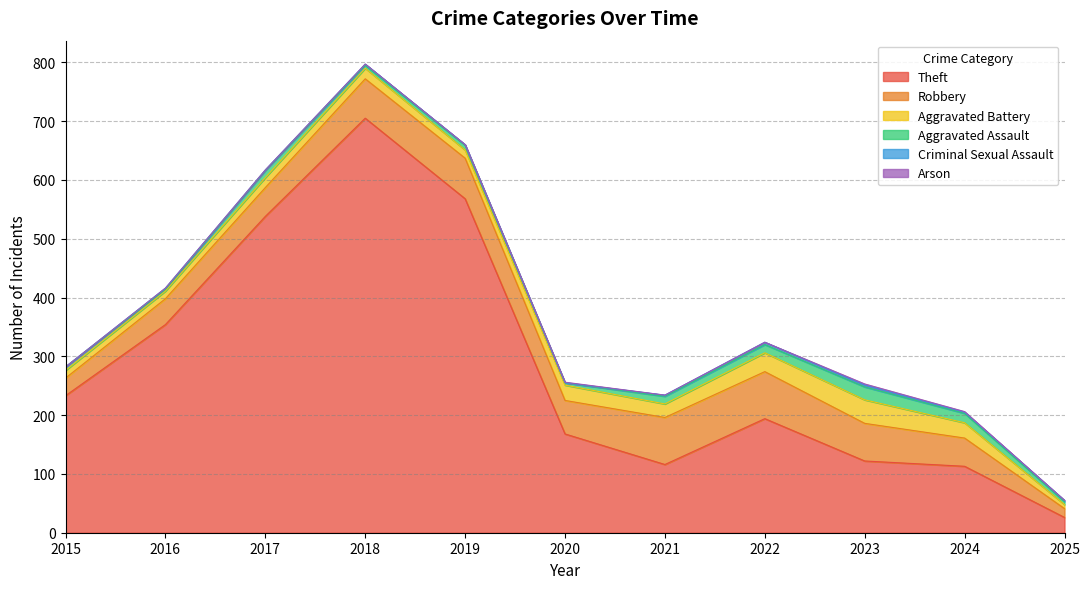

What is the sum of the Theft values at 2024 and 2020?

281